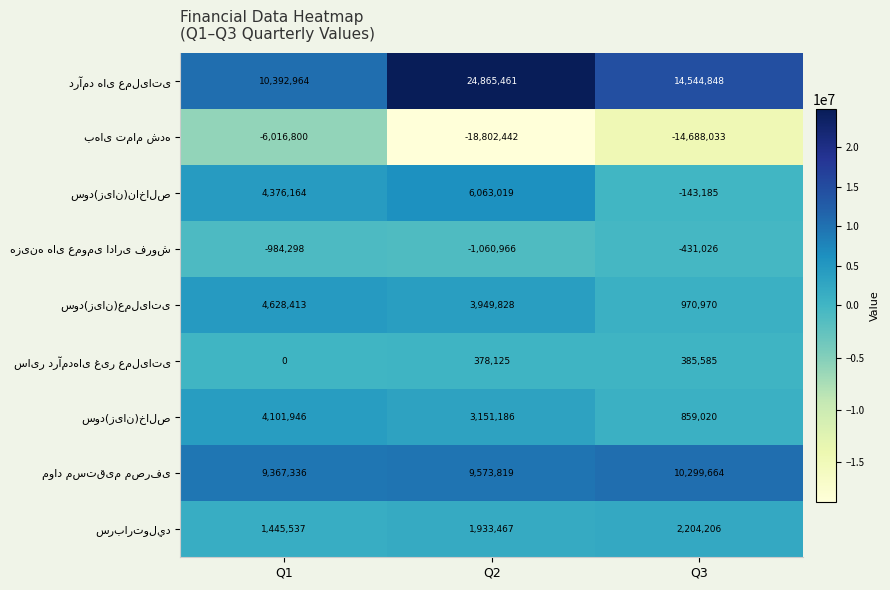

What is the total value across all series at Q1?

27311262